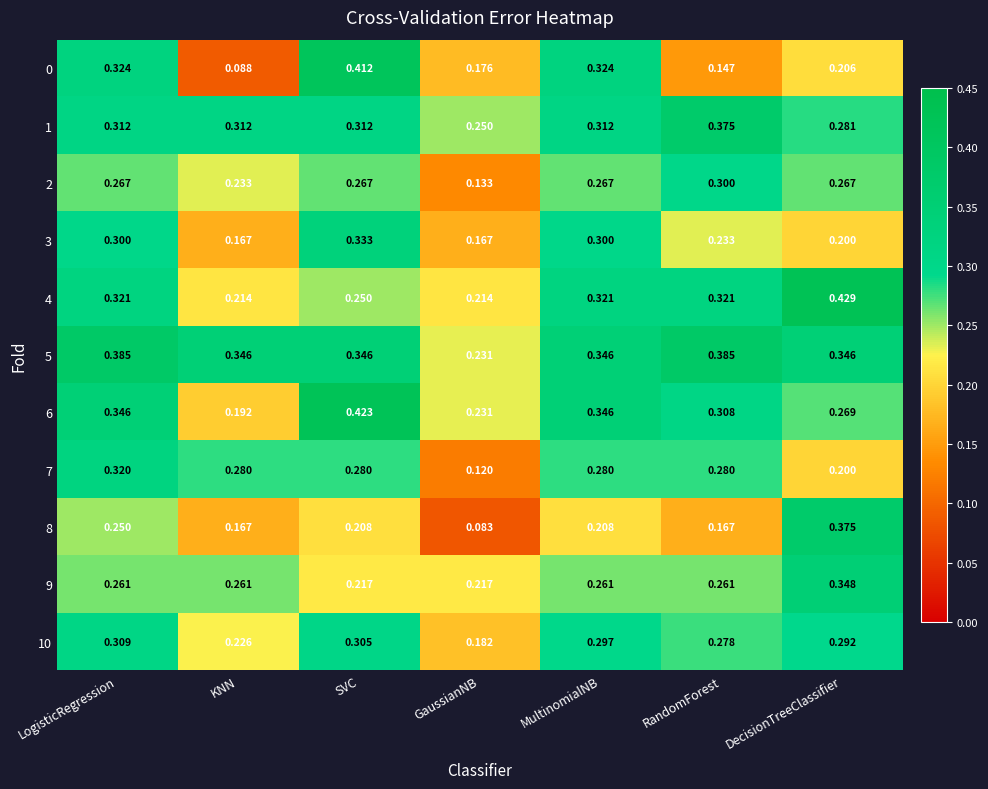

What is the difference between the highest and lowest values at SVC?

0.2